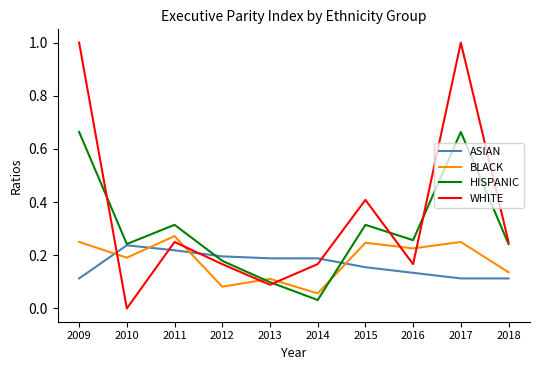

Where is BLACK nearest to the value 0?

2014